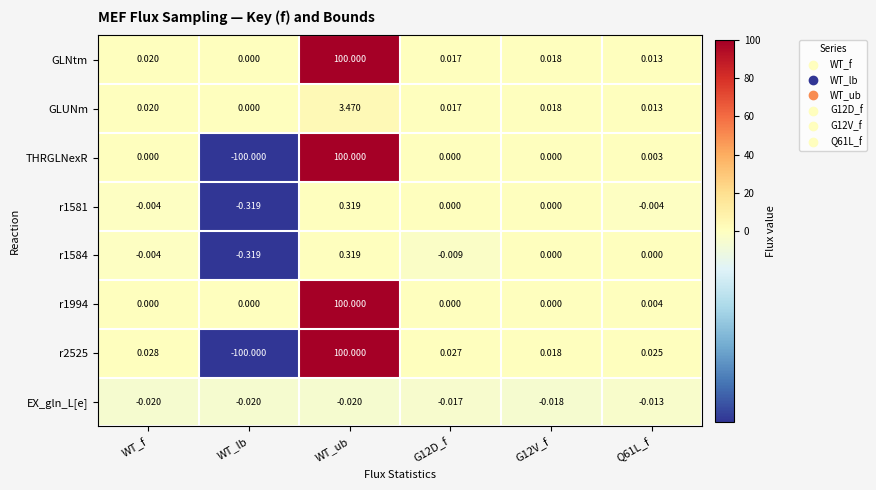

Which label corresponds to the largest value in the chart?

WT_ub